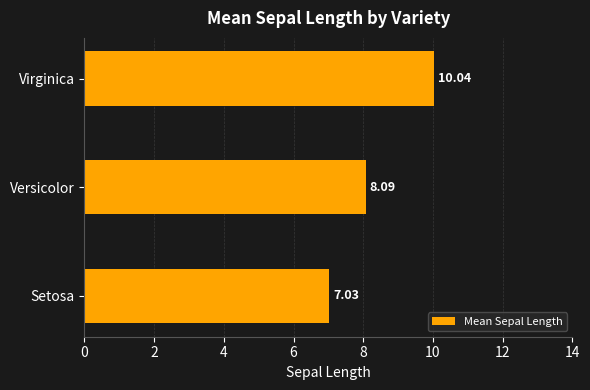

Which label corresponds to the smallest value in the chart?

Setosa